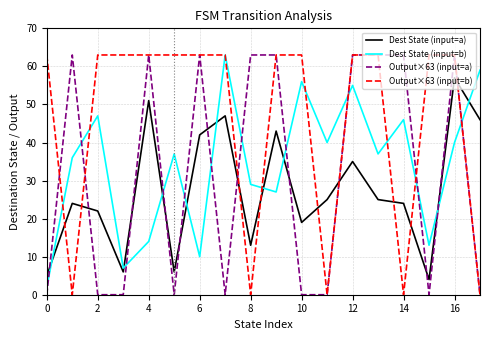

What is the greatest value displayed?

63